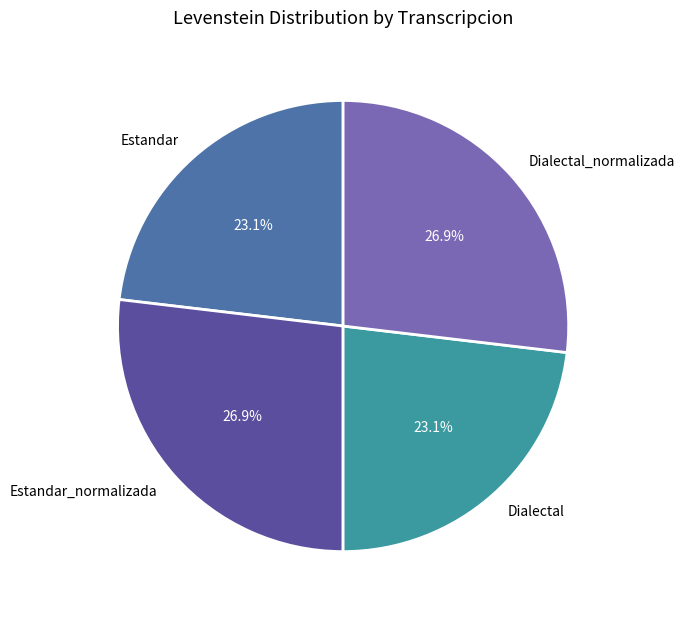

True or false: Dialectal accounts for 11% of the total.

False